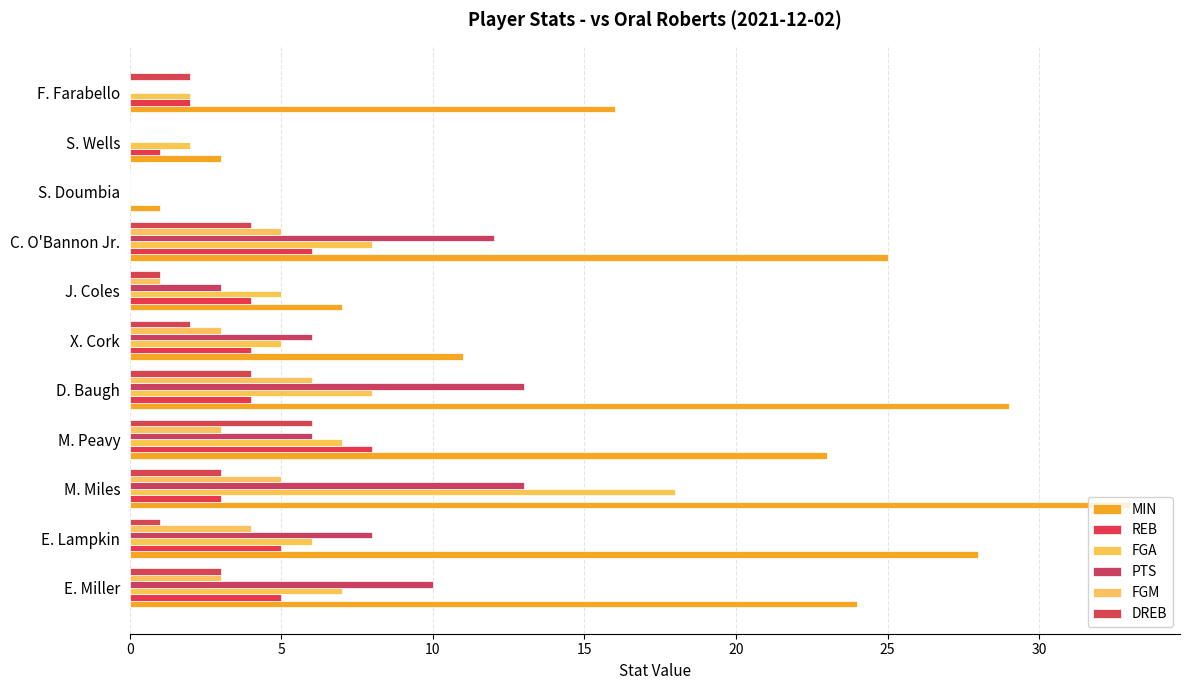

Which series has the largest total across all categories?

MIN